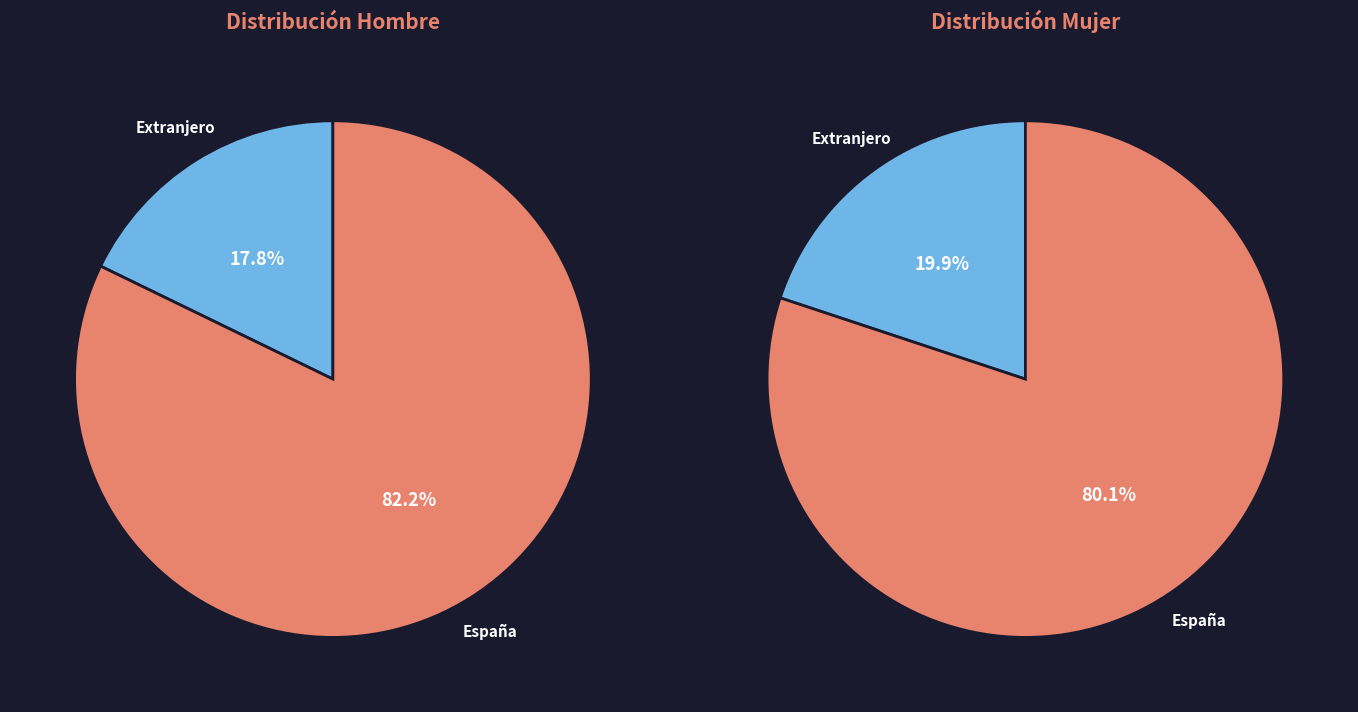

How many segments does this pie chart have?

2